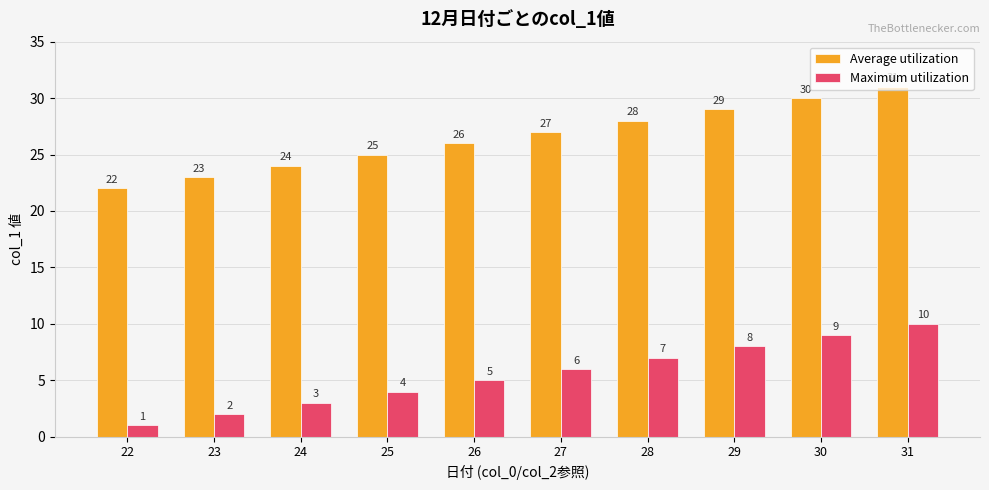

Does the chart contain any negative values?

No